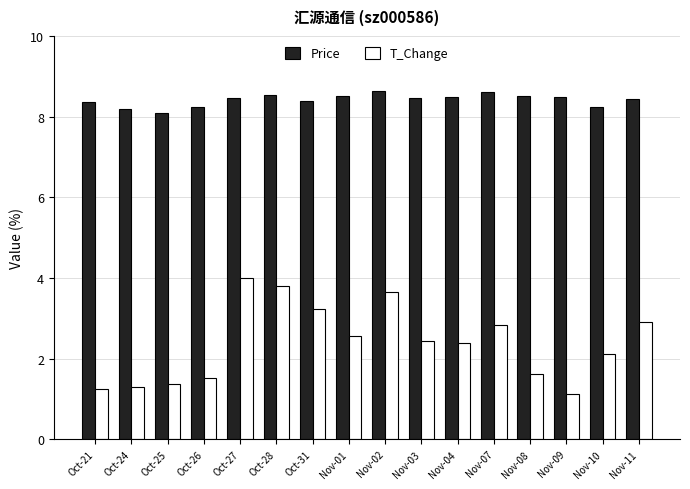

What value does the T_Change series have at Nov-11?

2.9